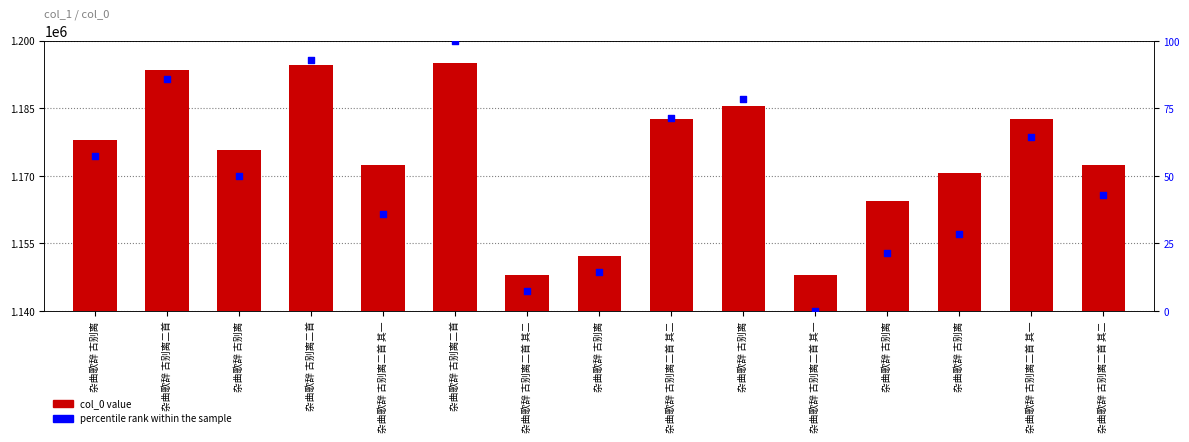

Is the value of percentile rank within the sample at 杂曲歌辞 古别离二首 greater than the value of col_0 value at 杂曲歌辞 古别离二首 其二?

No